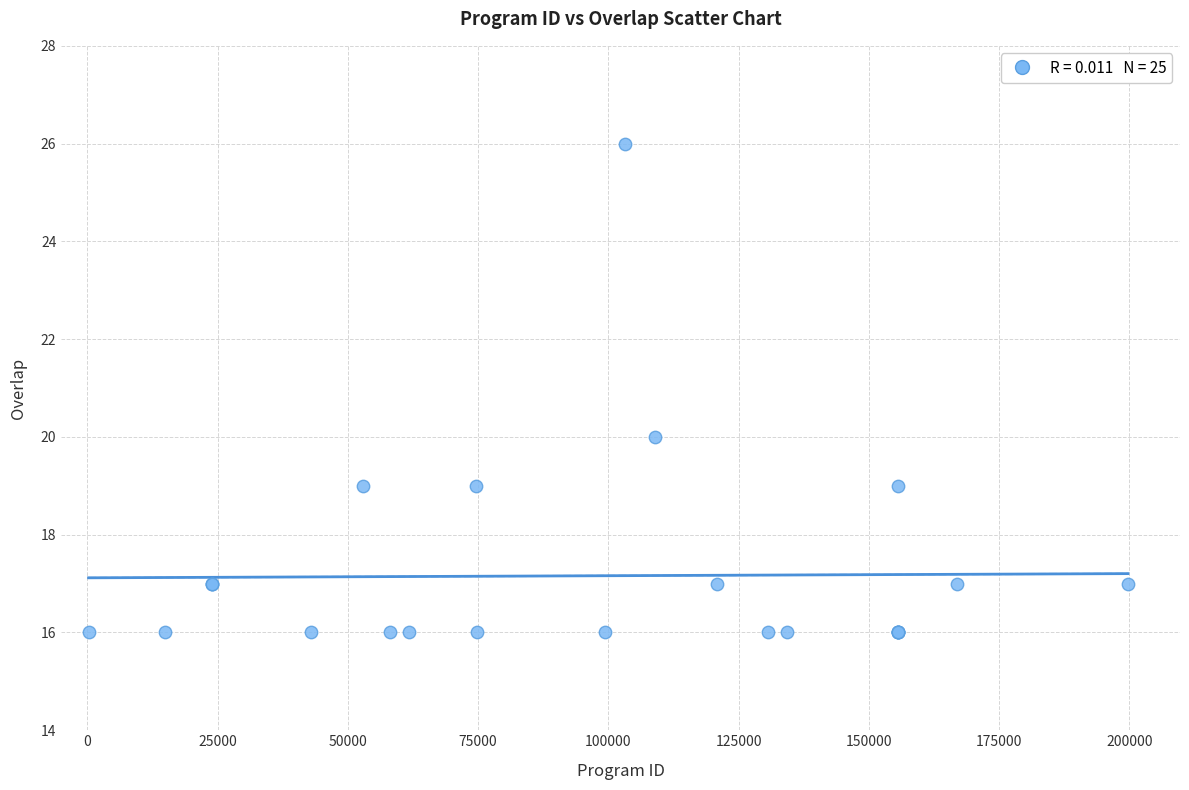

What Y value in the scatter plot is closest to 21?

20